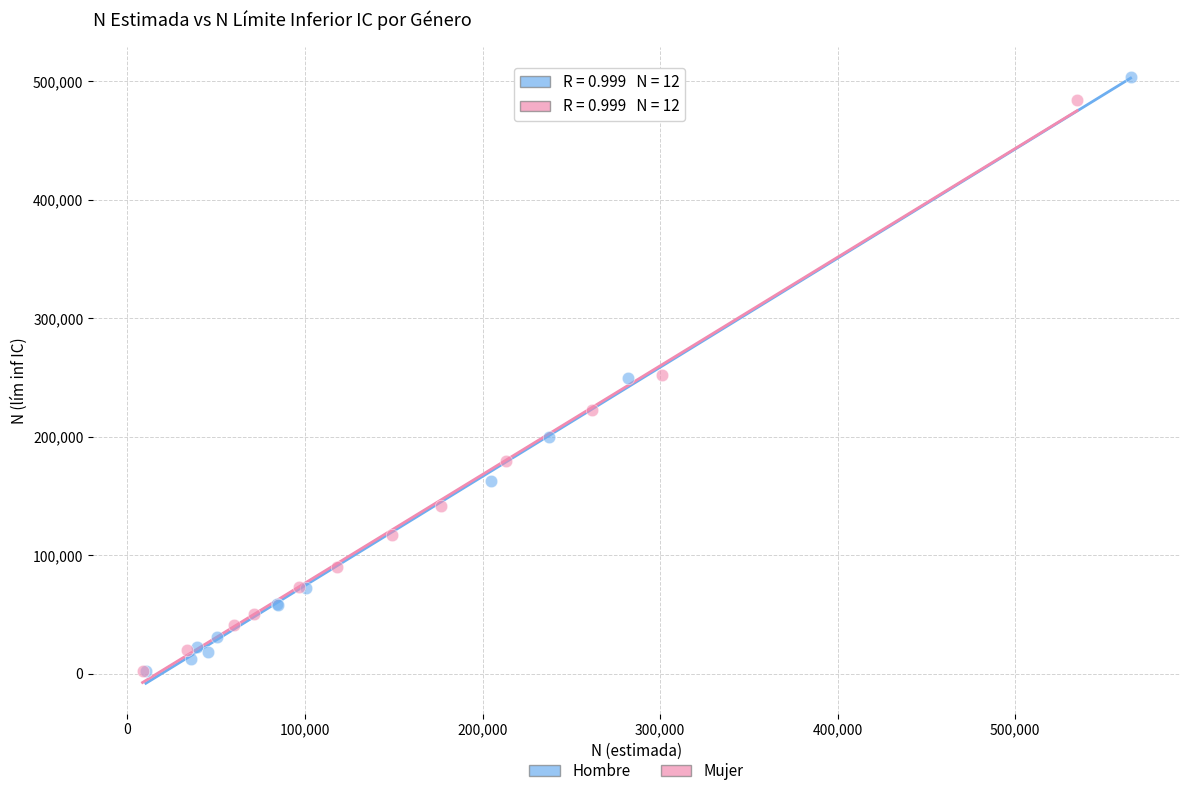

Which series has the largest Y range (max minus min)?

Hombre